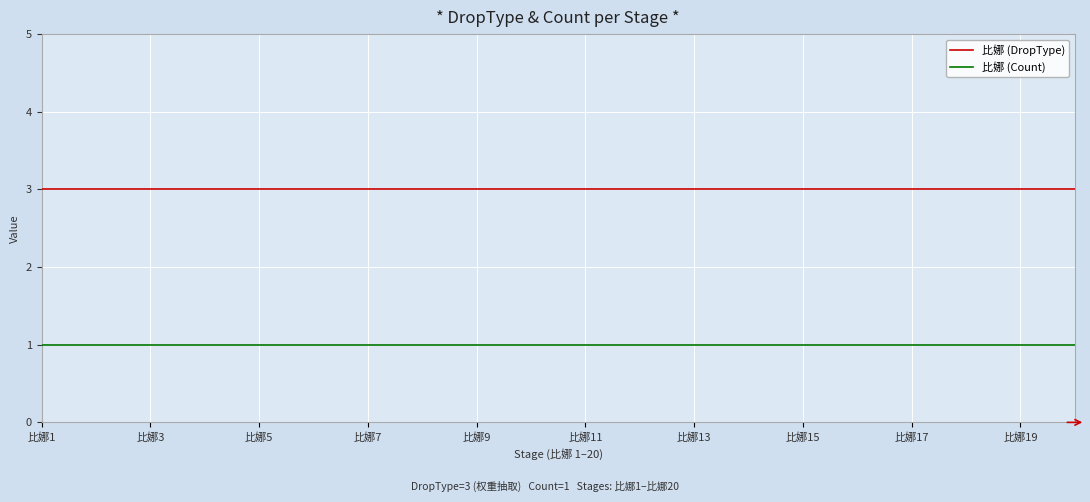

What is the highest value of the 比娜 (Count) series?

1